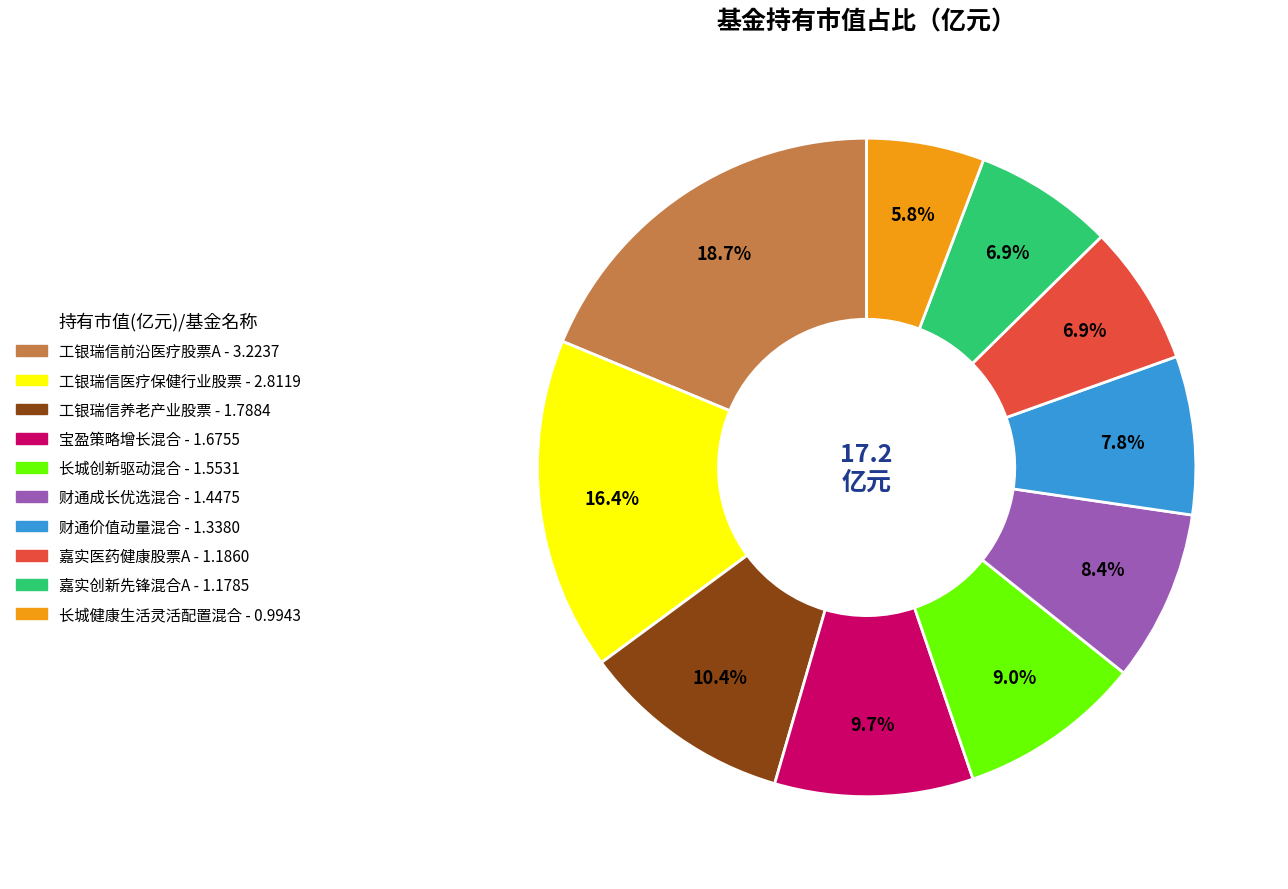

Count the number of slices in the pie.

10